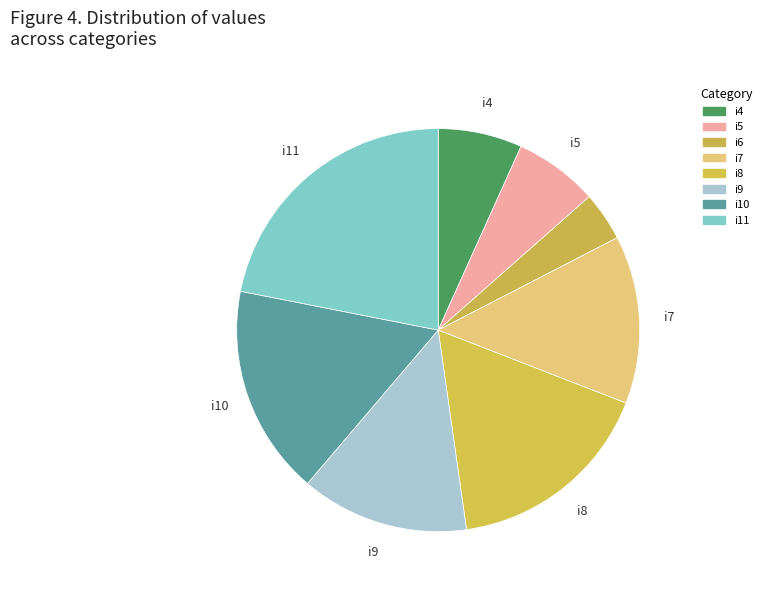

Rank the categories by value from highest to lowest.

i11, i8, i10, i7, i9, i4, i5, i6